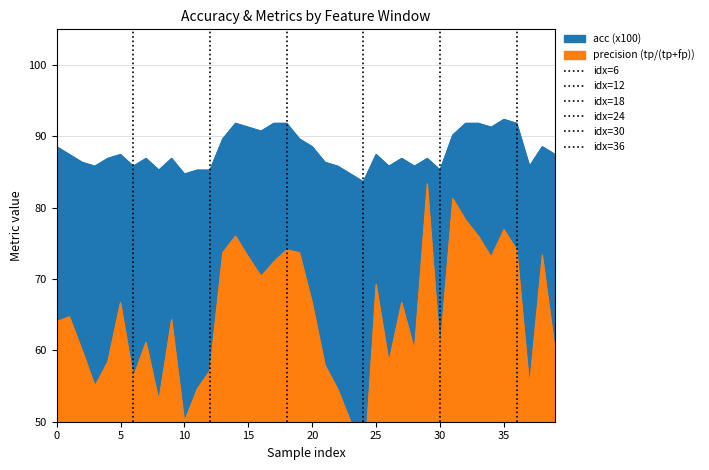

What is the highest value of the idx=12 series?

1